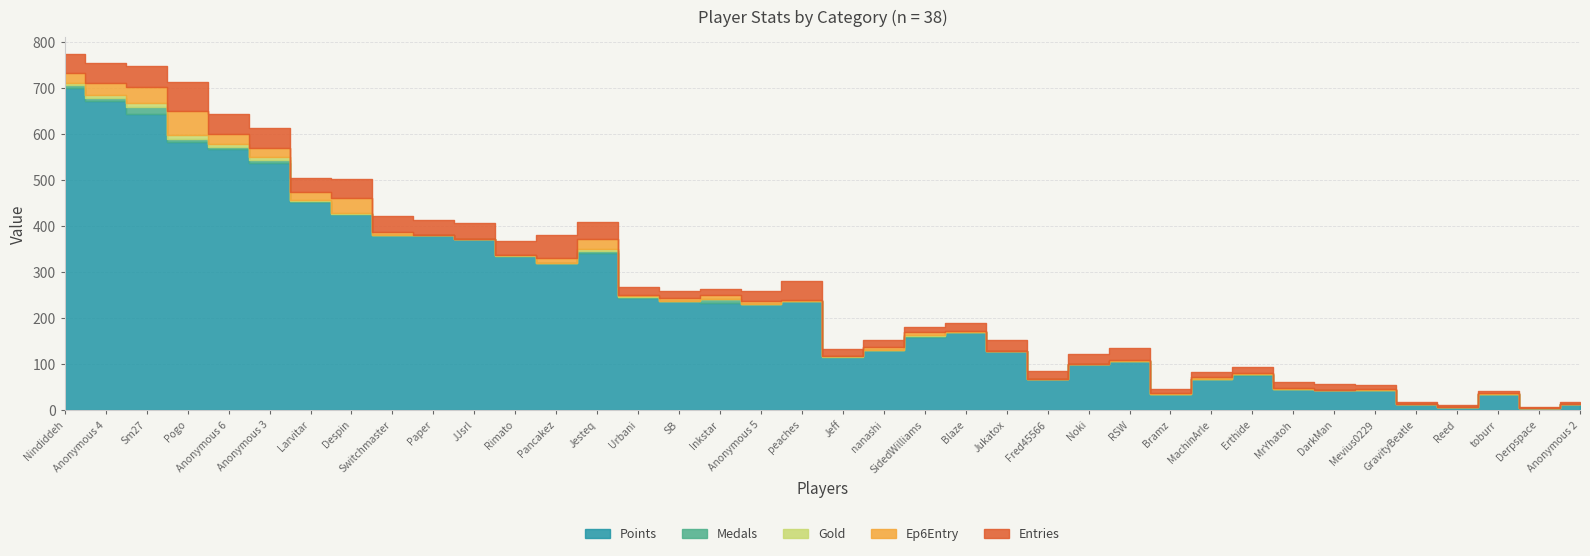

True or false: Ep6Entry has a value of 1 at Noki.

False